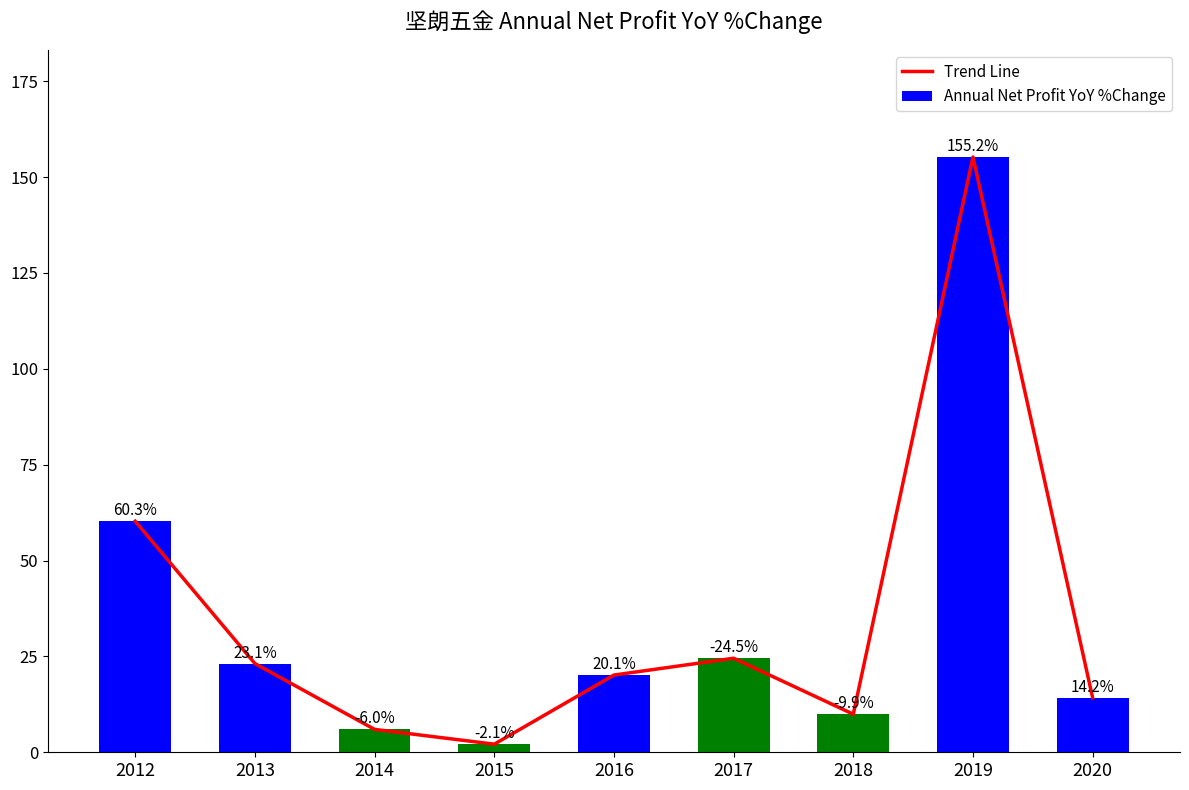

What value does the Trend Line series have at 2020?

14.2